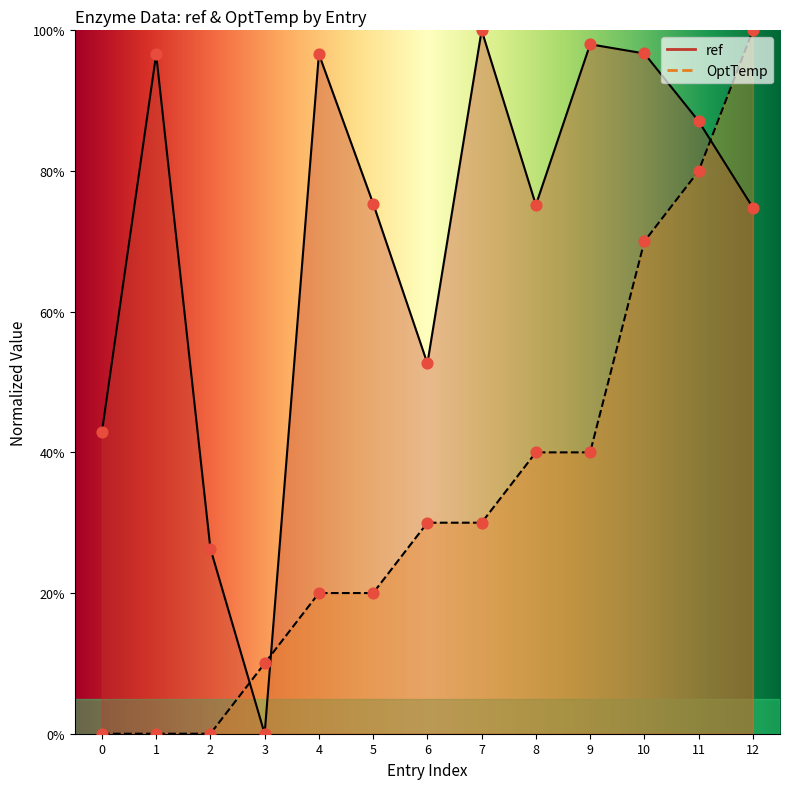

Which series reaches the minimum Y coordinate?

ref